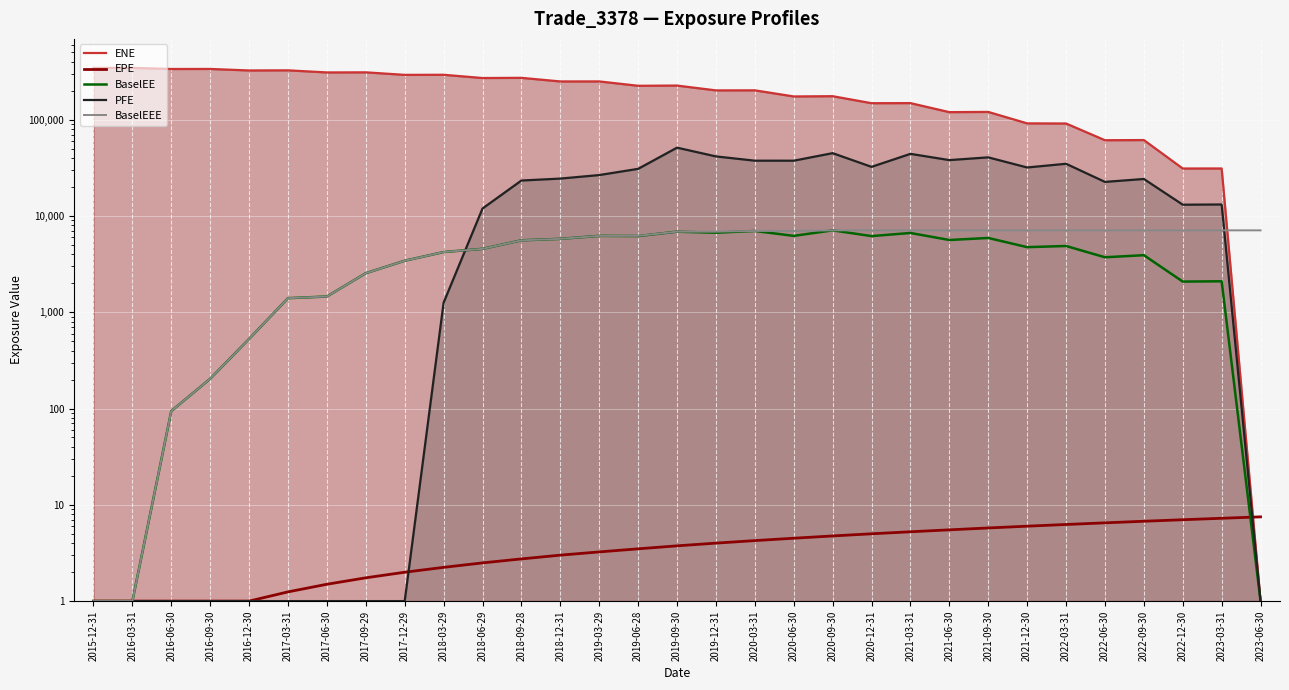

The value of ENE at 2021-03-31 is 148444.0. True or false?

True